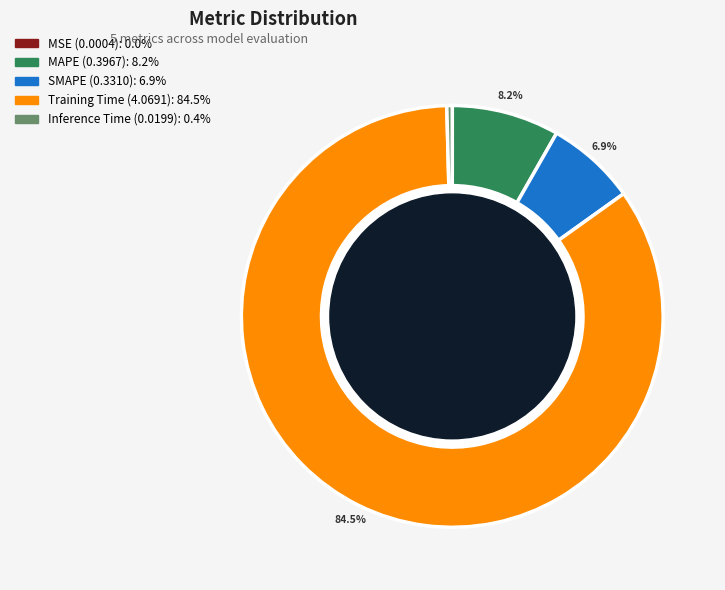

To the nearest percent, what portion does SMAPE represent?

7%